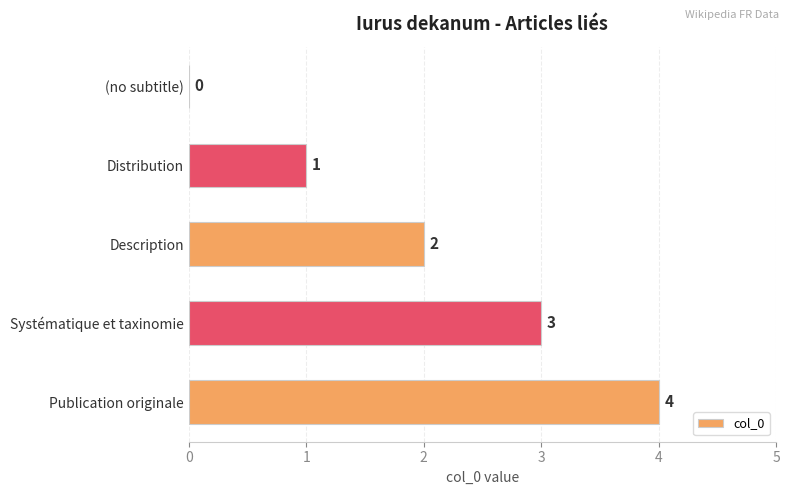

How many values are between 1 and 3?

3